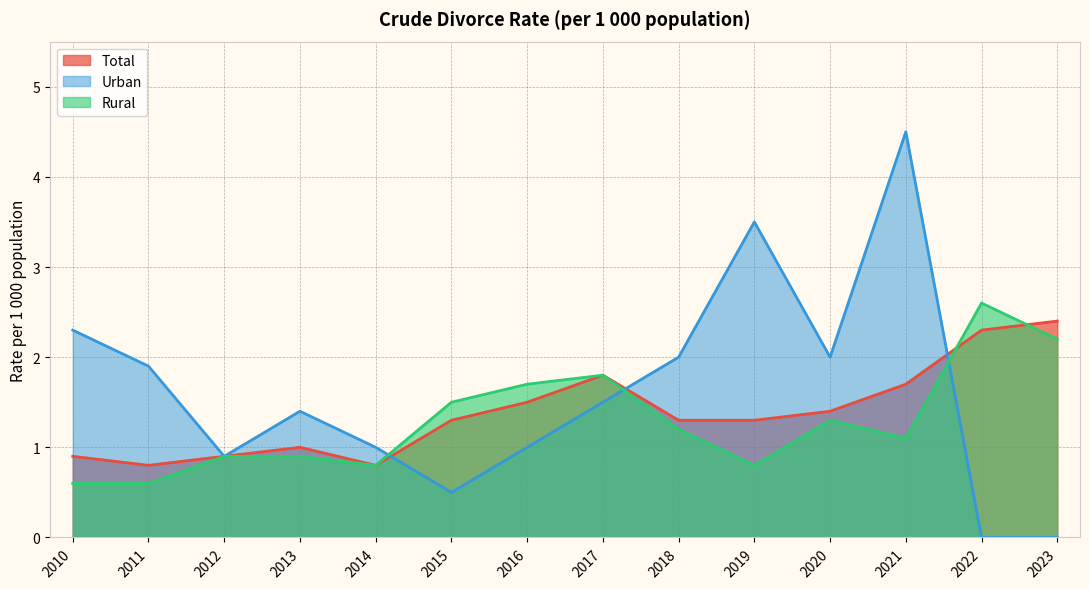

The Total series shows 0.8 at 2011. True or false?

True